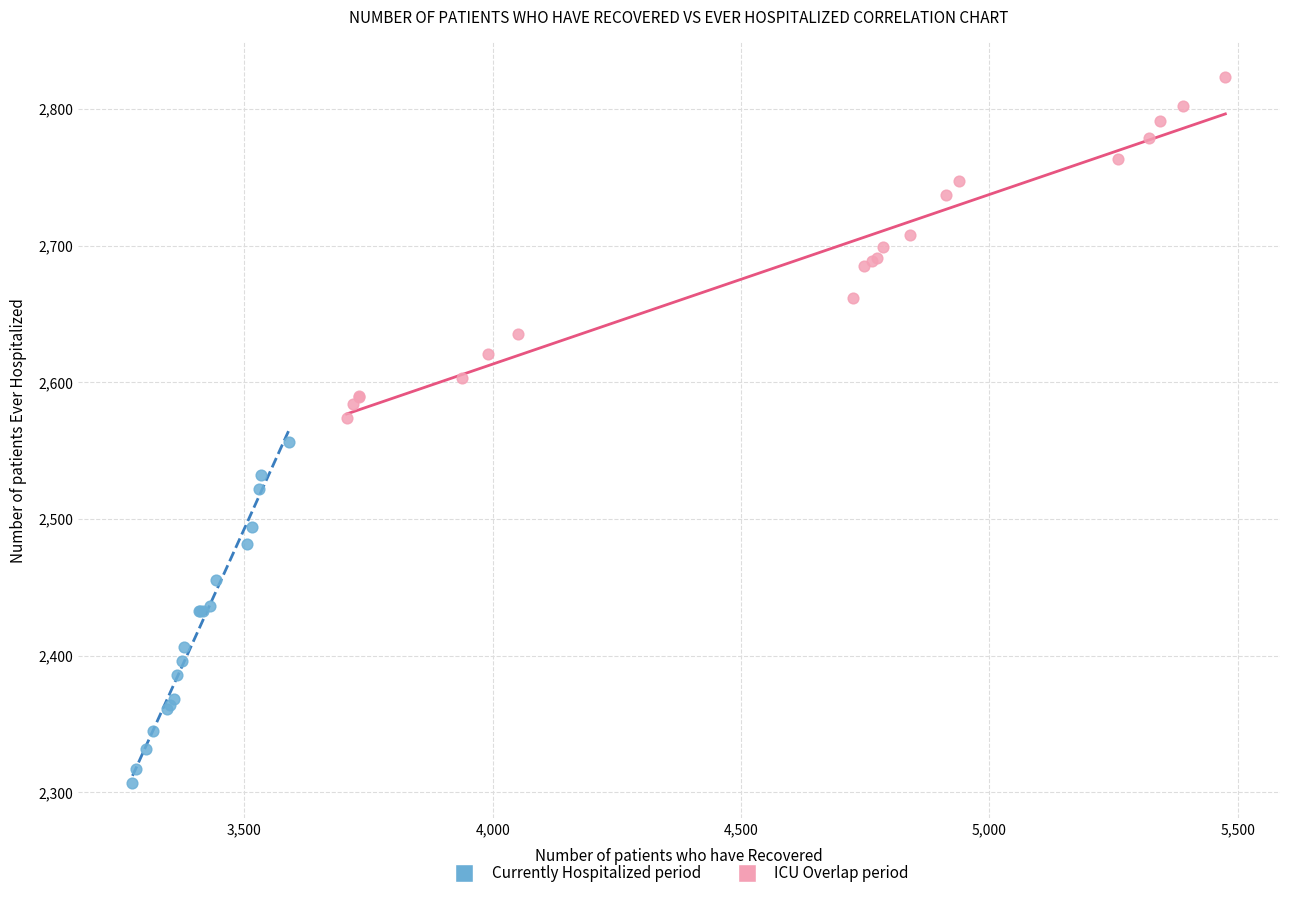

Which series contains the lowest Y value?

Currently Hospitalized period